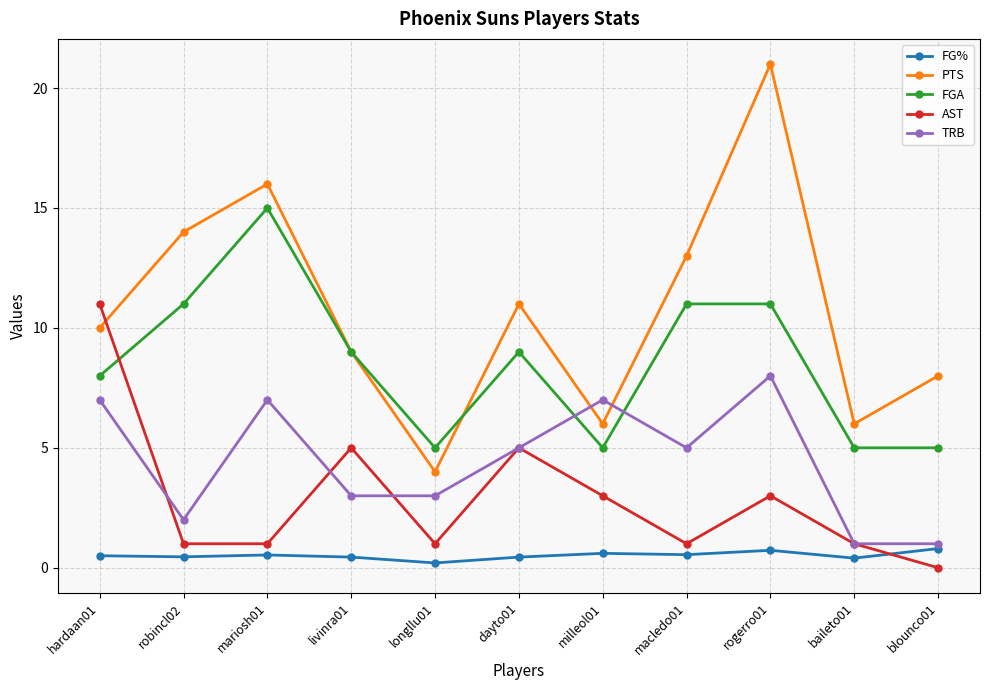

In FG%, how many points are lower than both neighbors (excluding endpoints)?

4